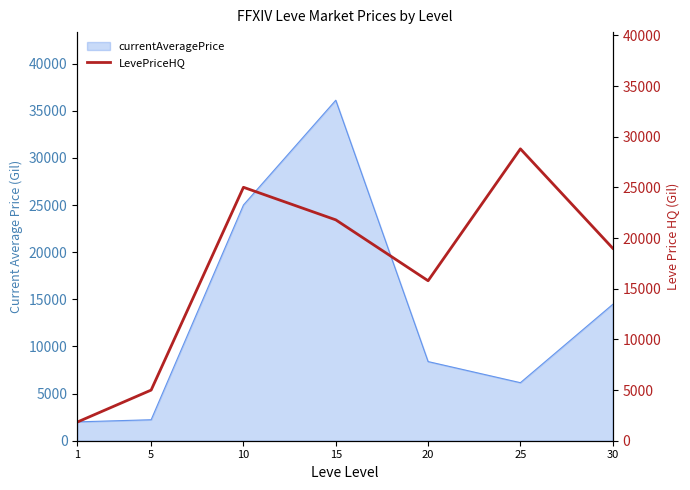

Count the values in the range 4998 to 25013.

5